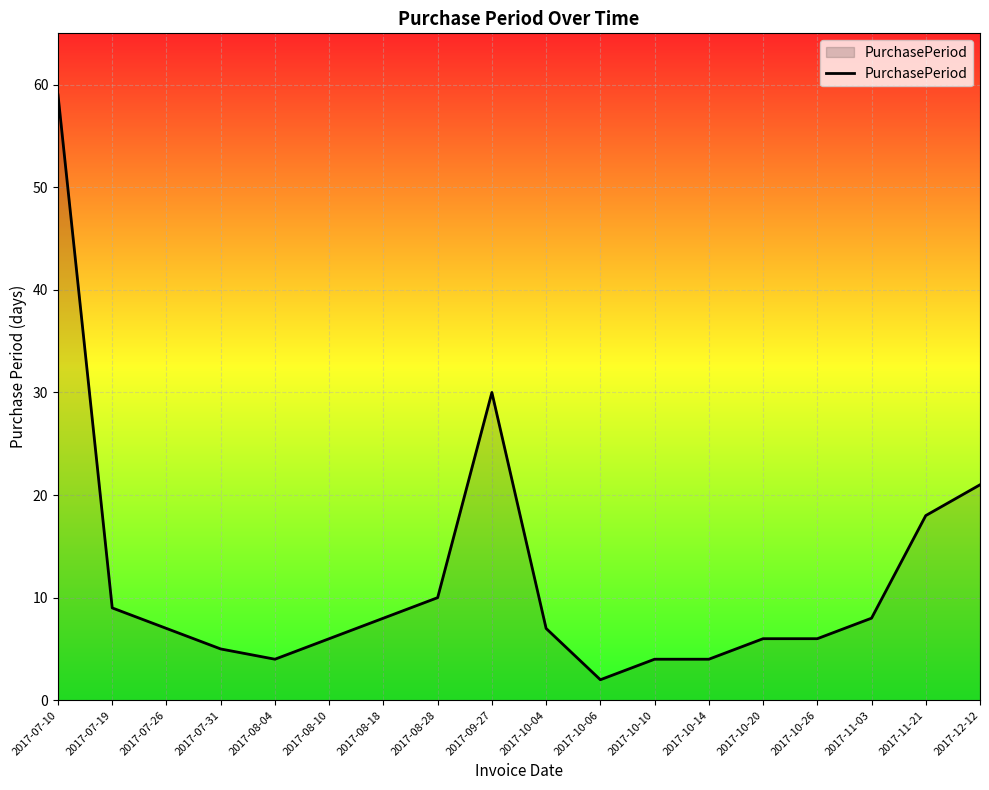

The value at 2017-07-26 is 10. True or false?

False